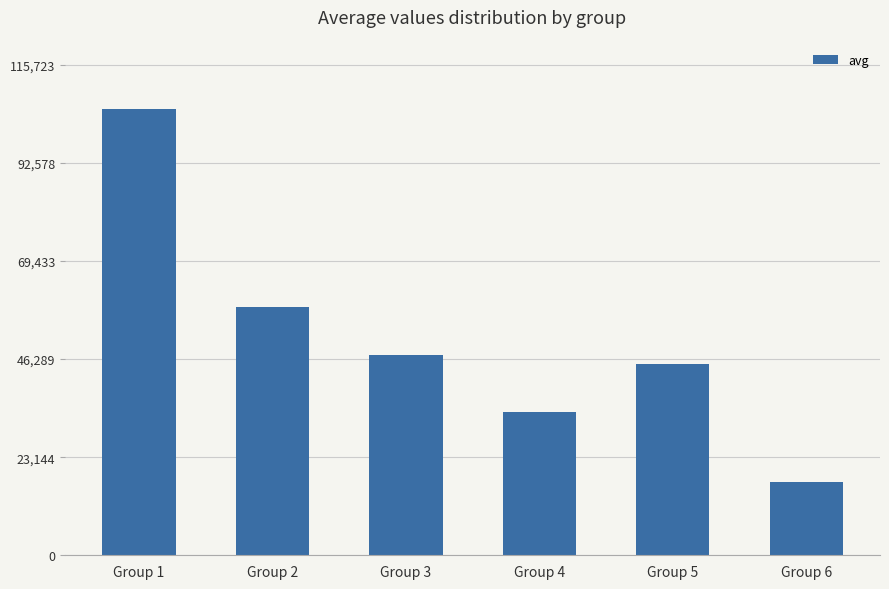

What is the change in value from Group 4 to Group 6?

-16473.3